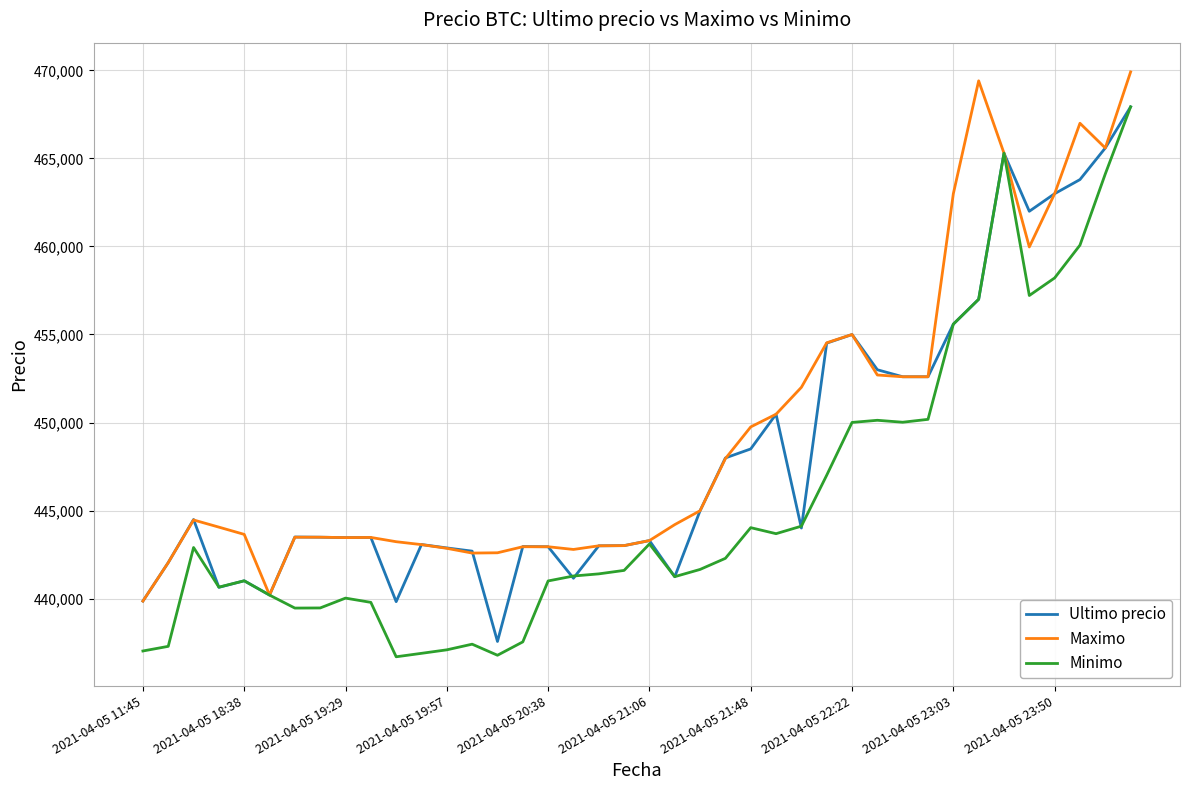

What is the difference between the maximum and minimum values in the Maximo series?

30061